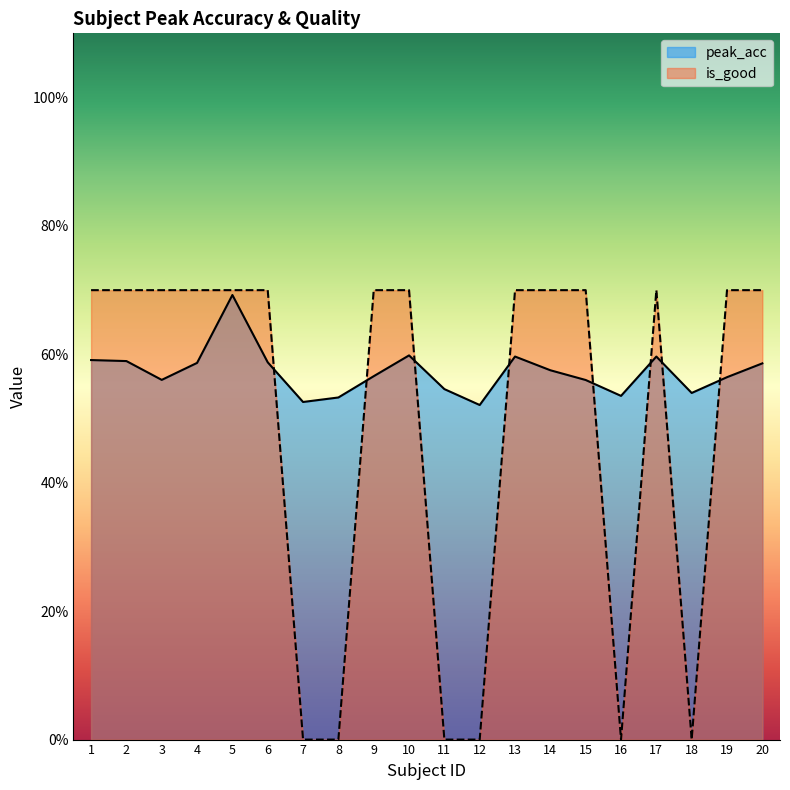

At how many categories does at least one series exceed 0?

20